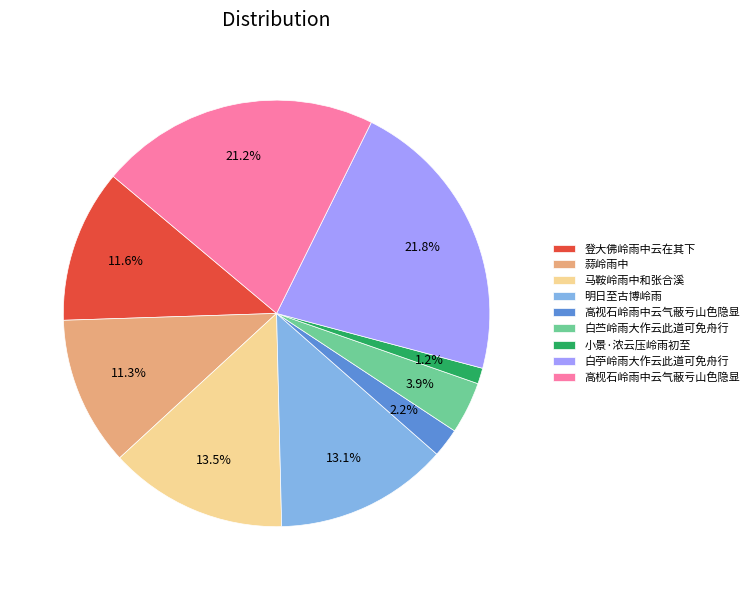

Count the number of slices in the pie.

9